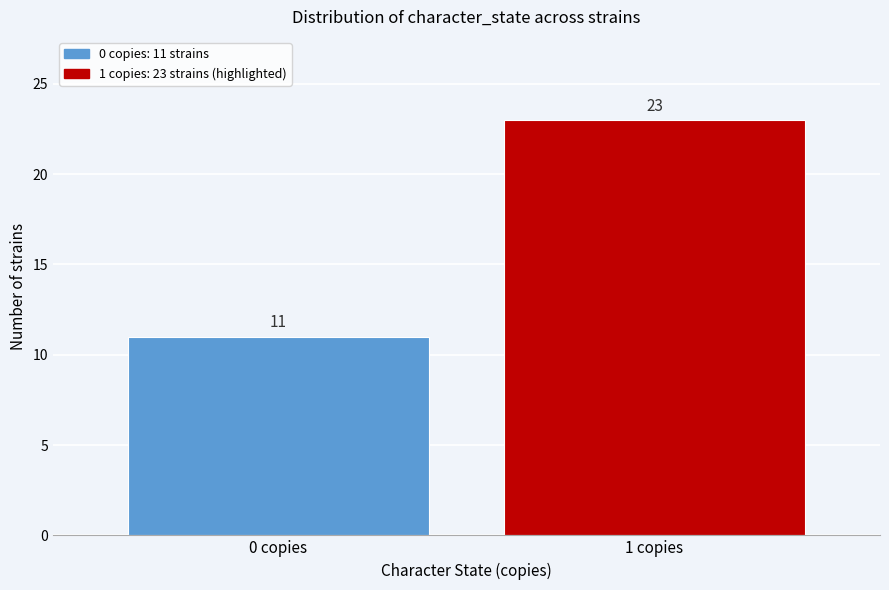

Reading left to right, extract all data points from this chart.

0 copies=11	1 copies=23